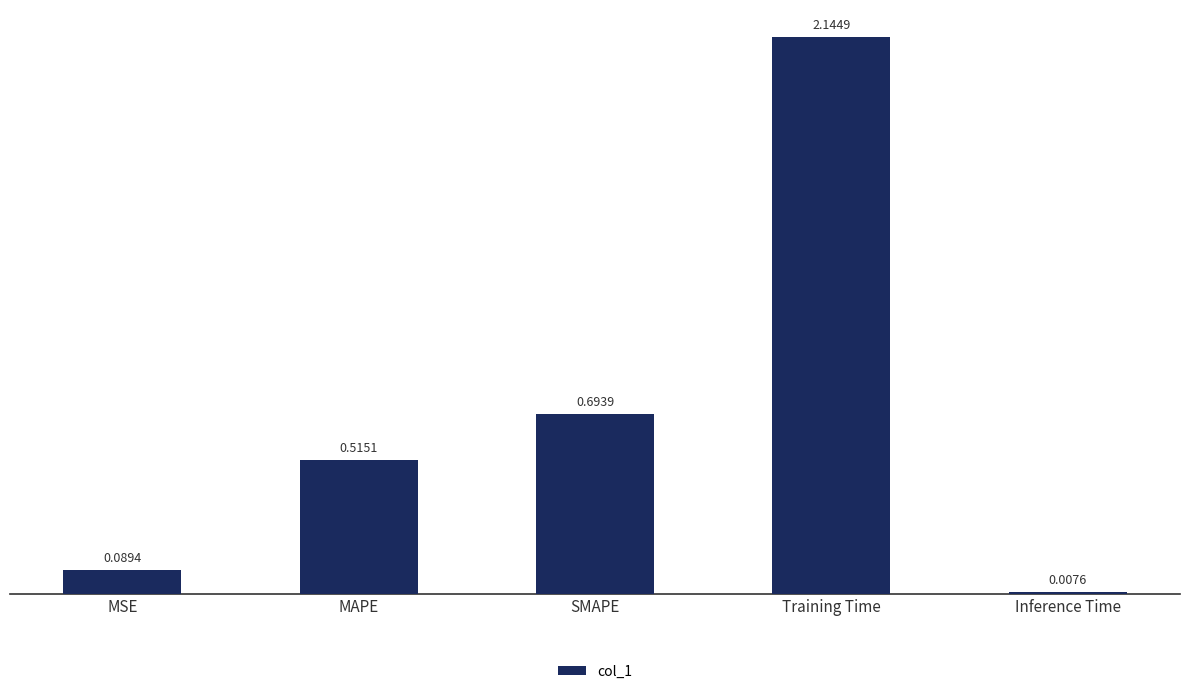

At which category does the chart reach its minimum across all series?

Inference Time